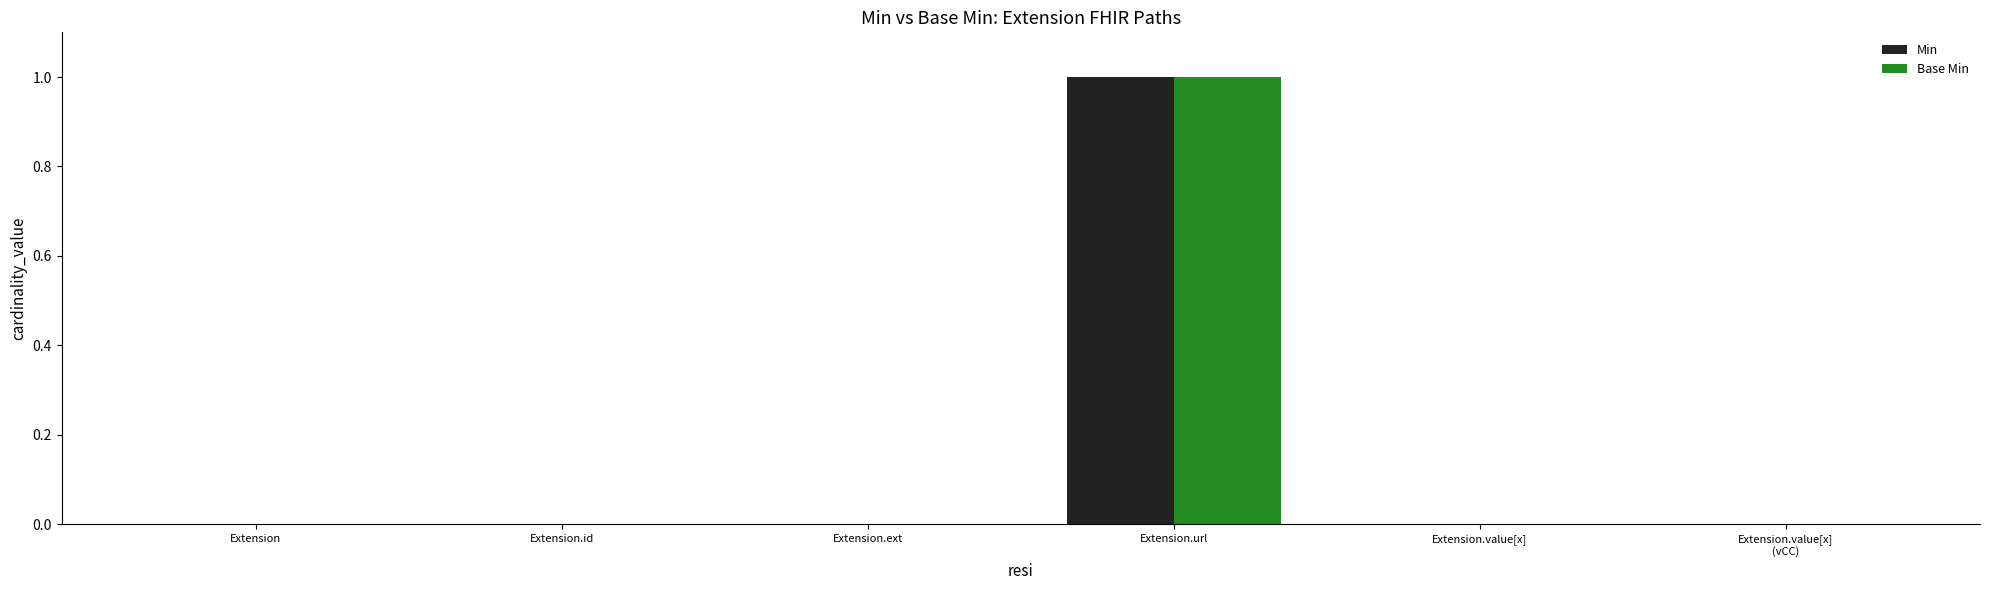

Which category has the highest value in the Base Min series?

Extension.url